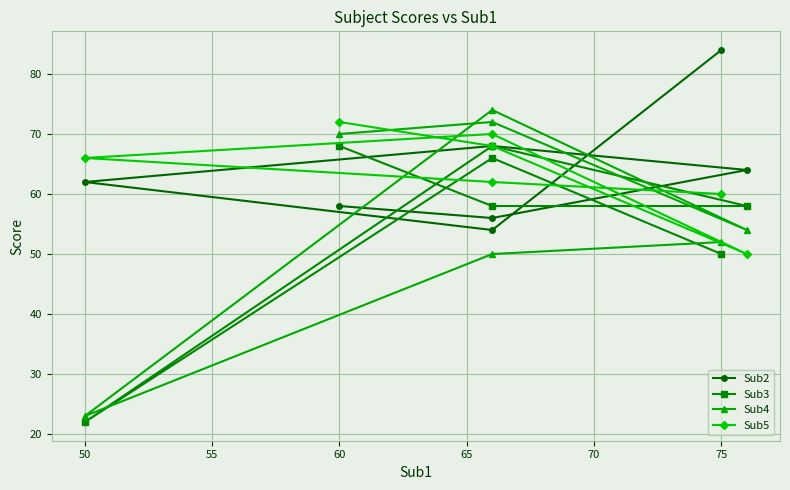

How many distinct data groups are displayed?

4